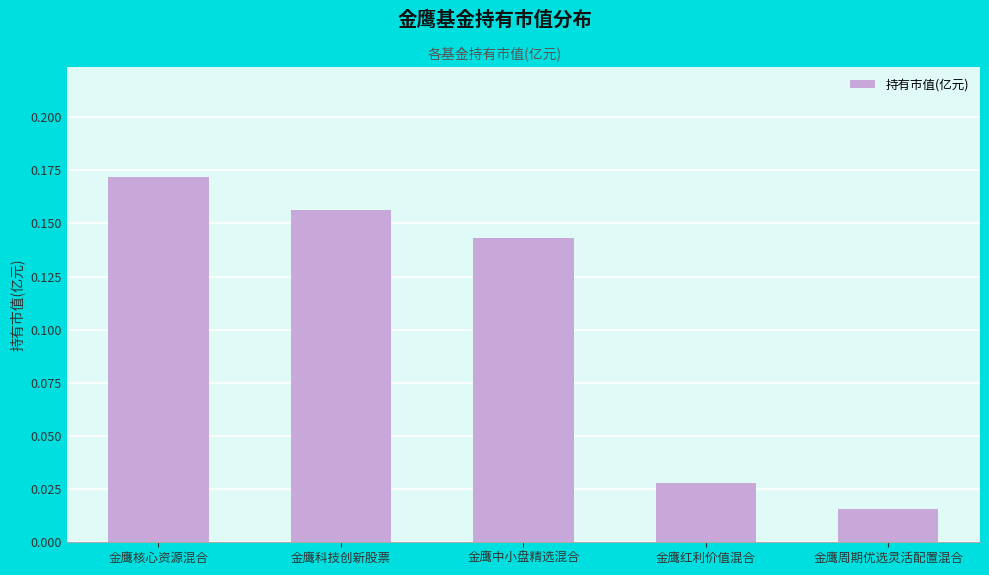

What is the label of the 4th bar from the left?

金鹰红利价值混合